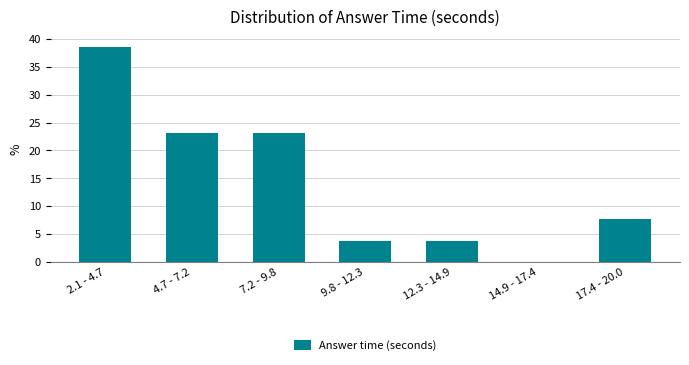

Reading left to right, extract all data points from this chart.

2.1 - 4.7=38.5	4.7 - 7.2=23.1	7.2 - 9.8=23.1	9.8 - 12.3=3.8	12.3 - 14.9=3.8	14.9 - 17.4=0.0	17.4 - 20.0=7.7